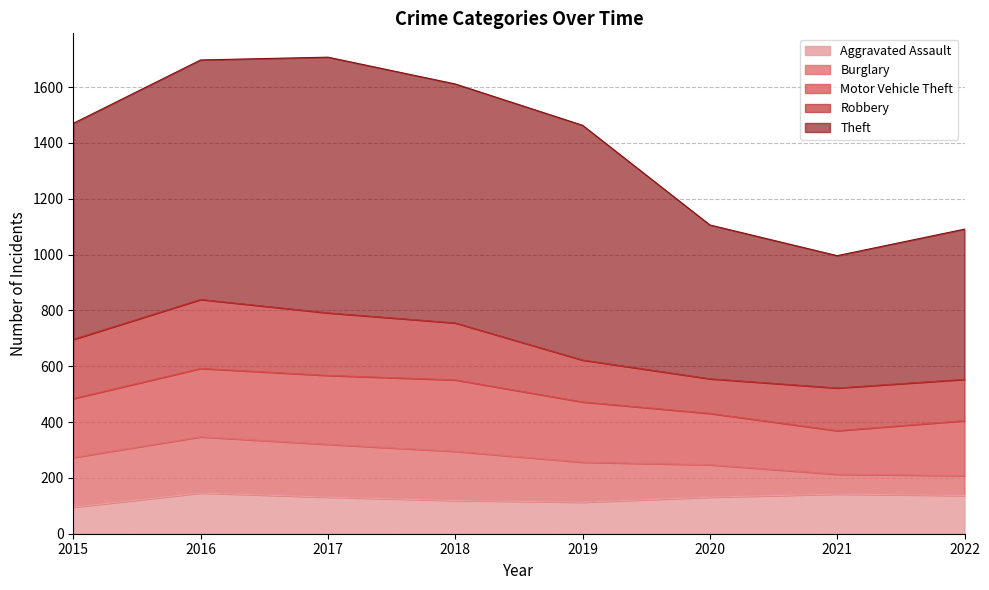

In Robbery, how many points are higher than both neighbors (excluding endpoints)?

2